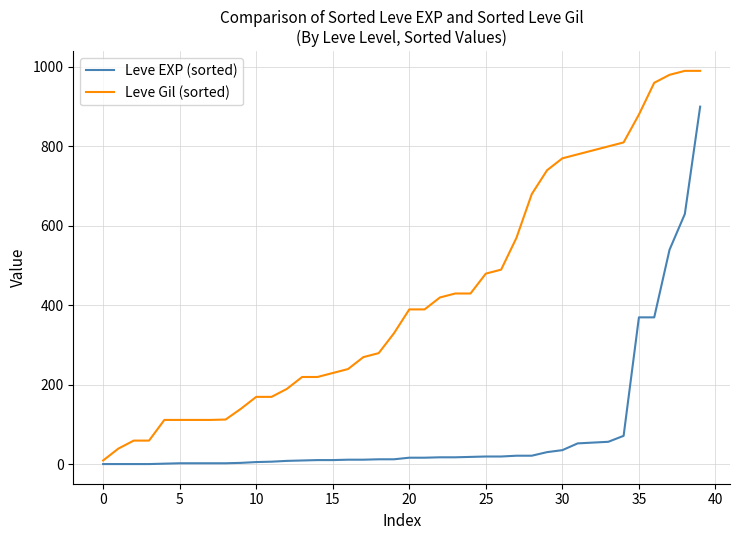

Rank the series by their average value, from highest to lowest.

Leve Gil (sorted), Leve EXP (sorted)